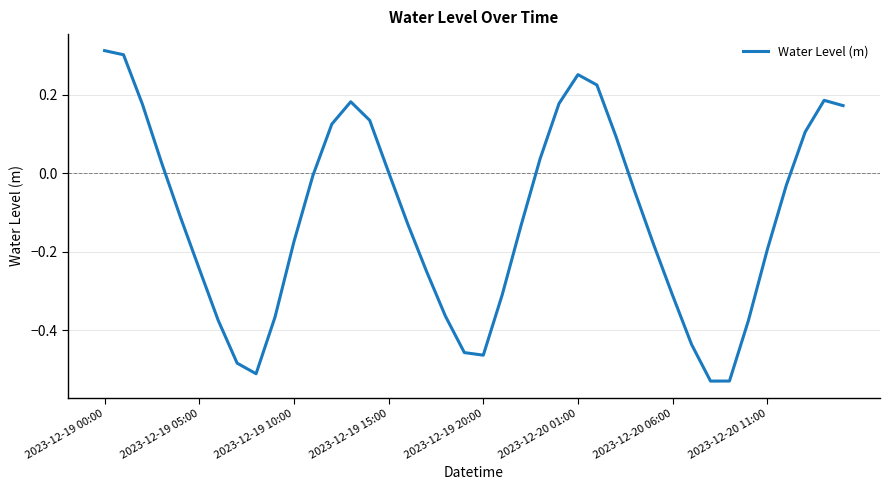

What is the difference between the maximum and minimum values?

0.8